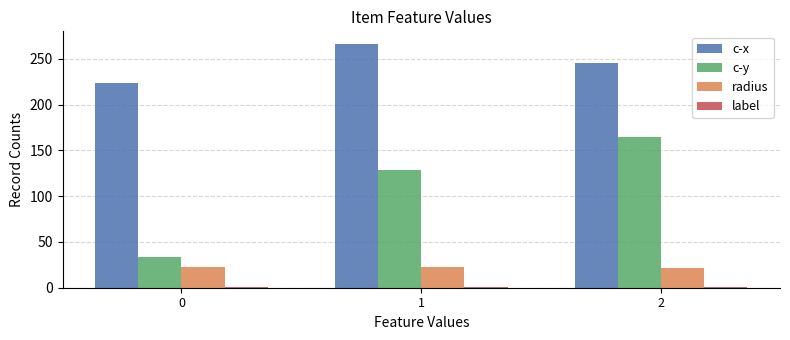

What is the minimum value shown in the chart?

1.0